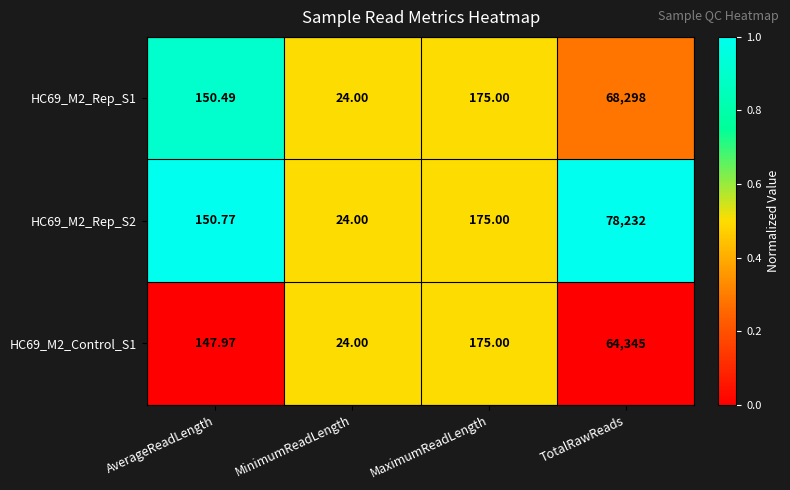

List the series in order of their peak value, highest first.

HC69_M2_Rep_S2, HC69_M2_Rep_S1, HC69_M2_Control_S1